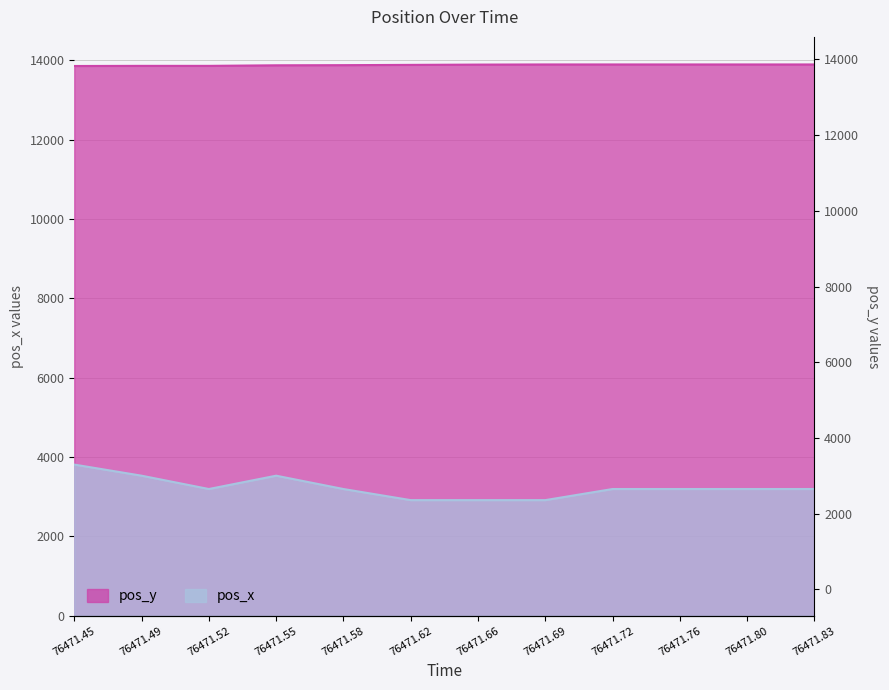

In pos_x, how many points are lower than both neighbors (excluding endpoints)?

1